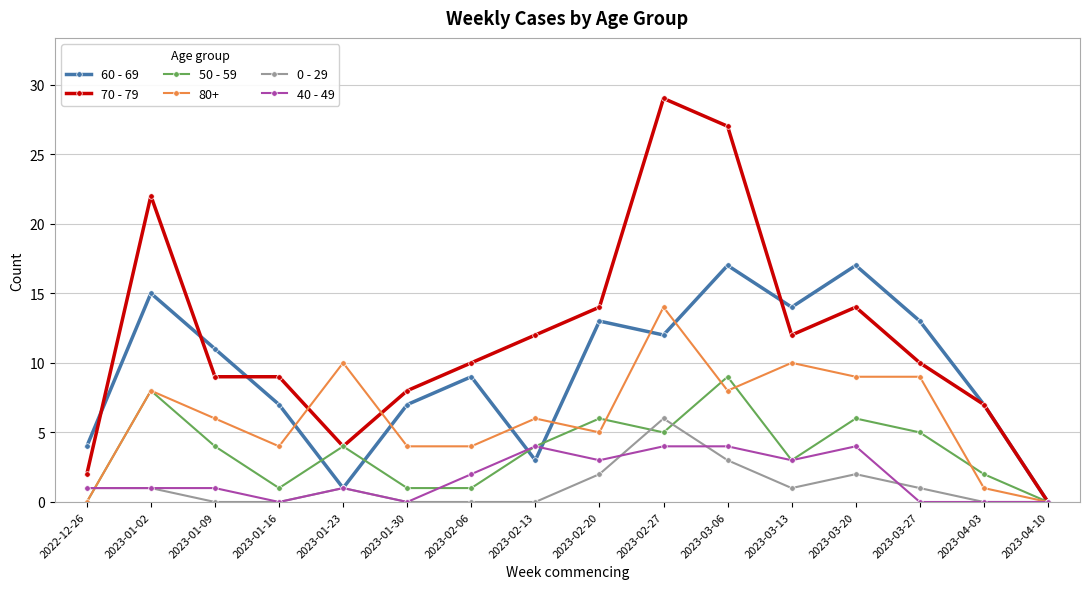

True or false: 0 - 29 has more than 2 interior local peaks.

True